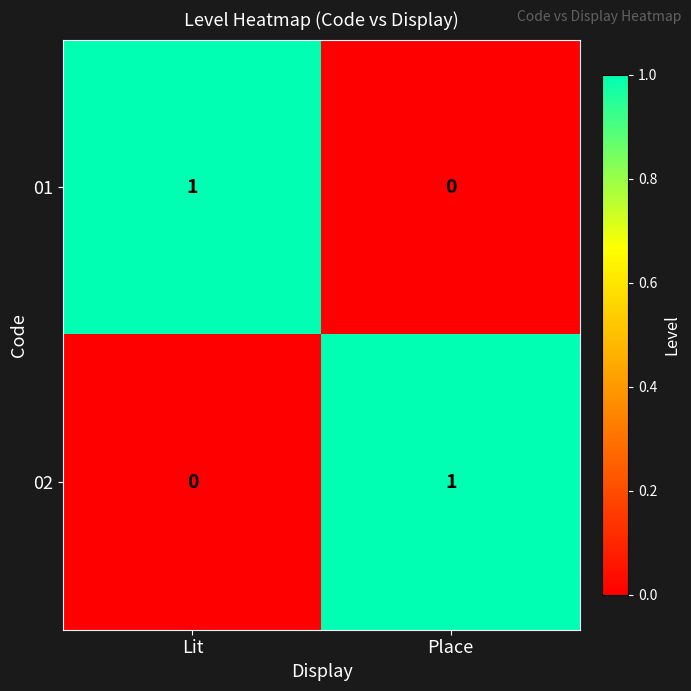

What is the spread (max minus min) of values at Place?

1